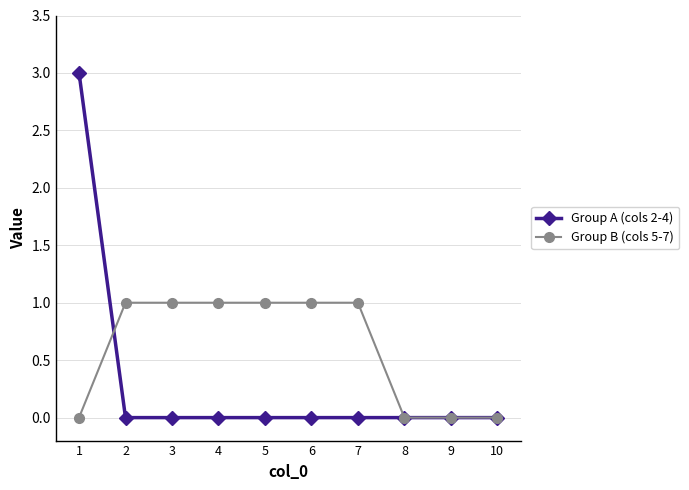

Which series has the largest total across all categories?

Group B (cols 5-7)